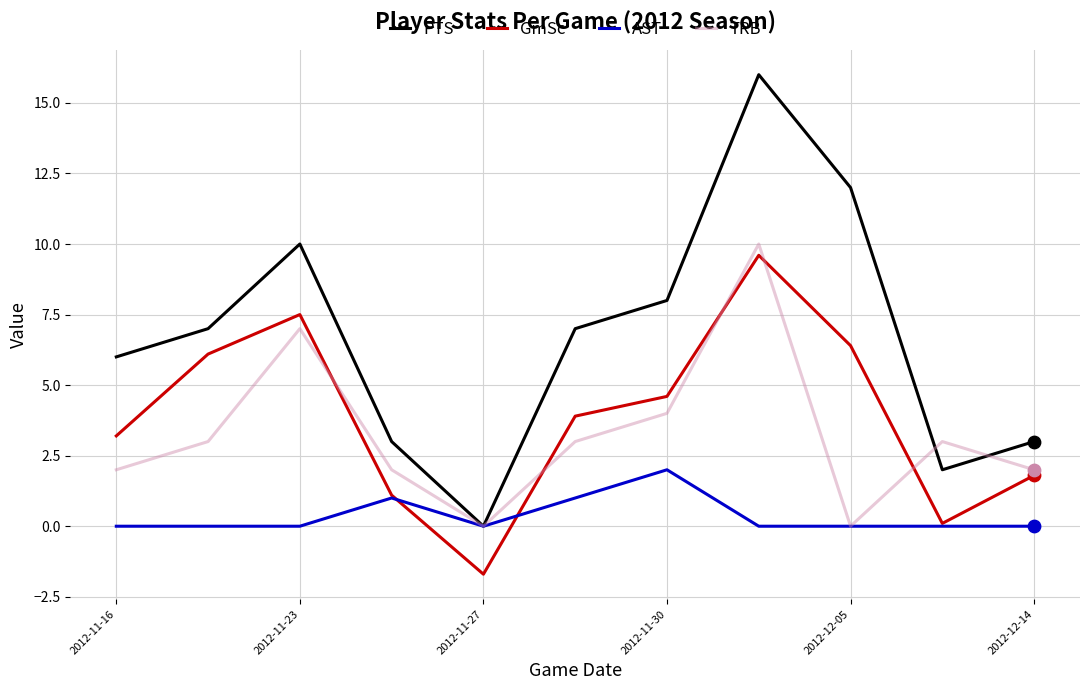

Which series has the largest total across all categories?

PTS